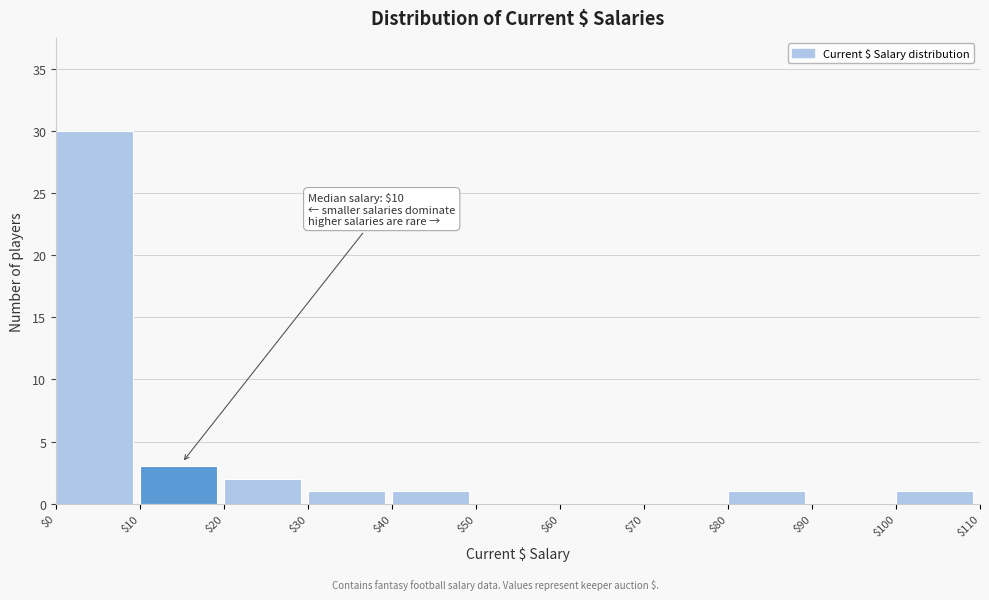

Over which range of the x-axis is the bar tallest?

$0 to $10